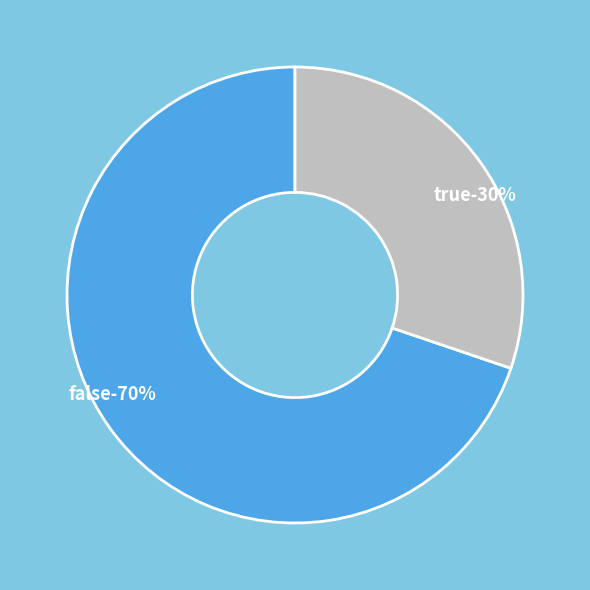

Which slice is the largest?

false